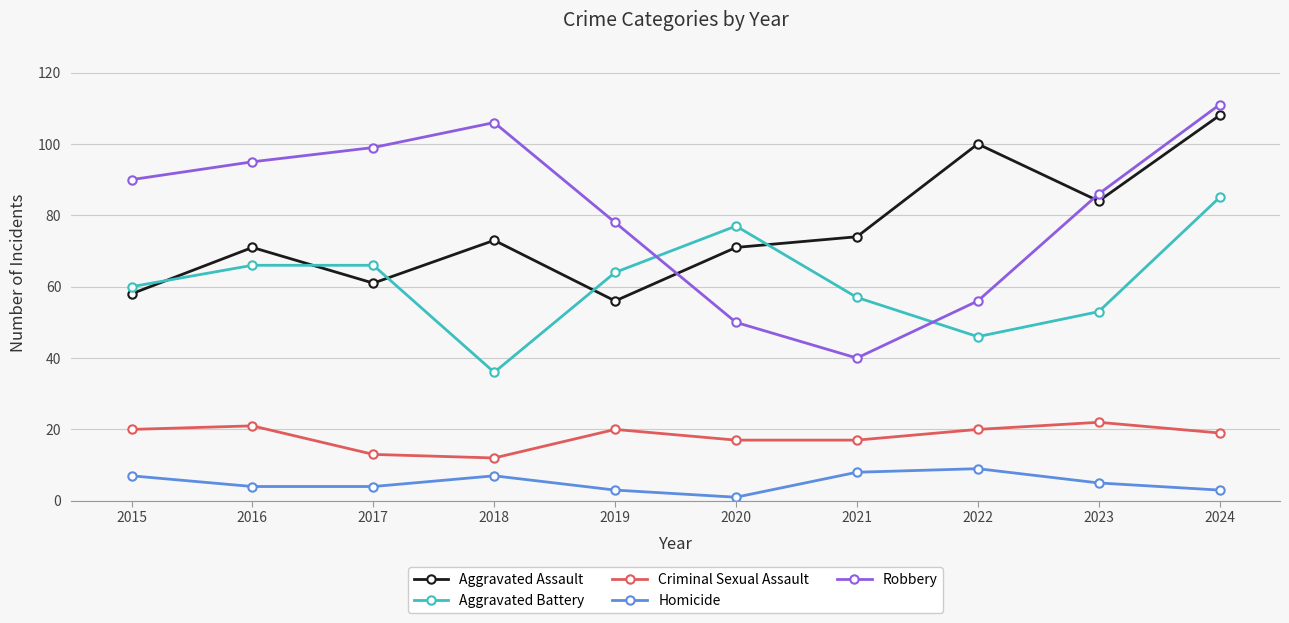

At which label is Aggravated Assault closest to 82?

2023